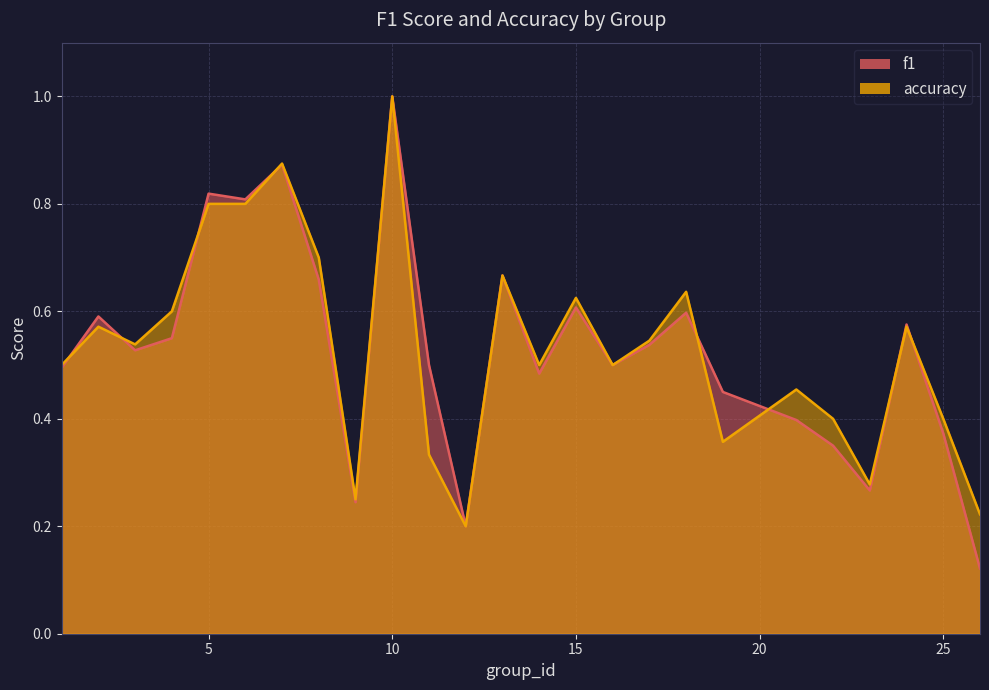

Is it true that accuracy equals 0.5 at 19?

False